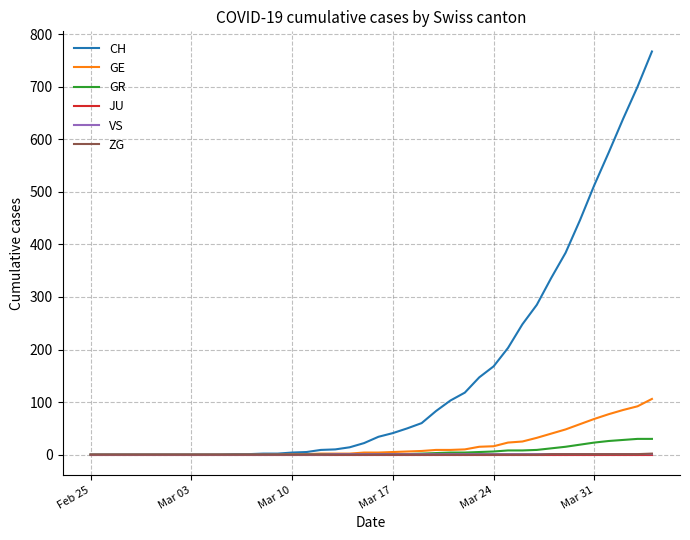

Which series has the largest total across all categories?

CH